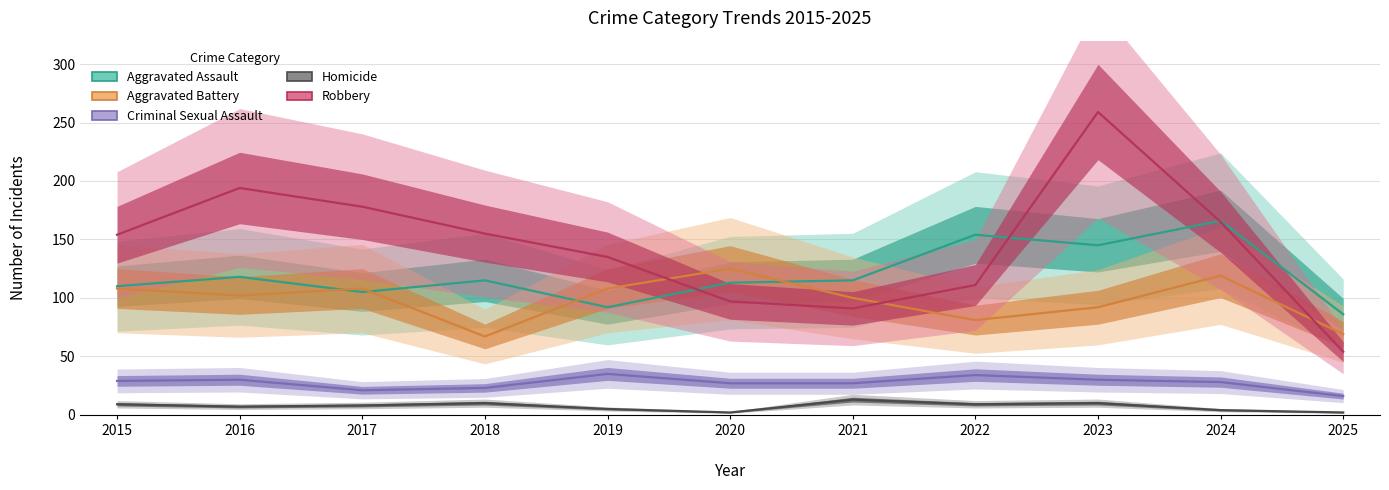

Reading right to left, list all the values displayed in this chart.

Aggravated Assault: 86	166	145	154	115	113	92	115	105	118	110
Aggravated Battery: 69	119	92	81	100	125	108	67	108	102	108
Criminal Sexual Assault: 16	28	30	34	27	27	35	23	21	30	29
Homicide: 2	4	10	9	13	2	5	10	8	7	9
Robbery: 54	165	259	111	91	97	135	155	178	194	154